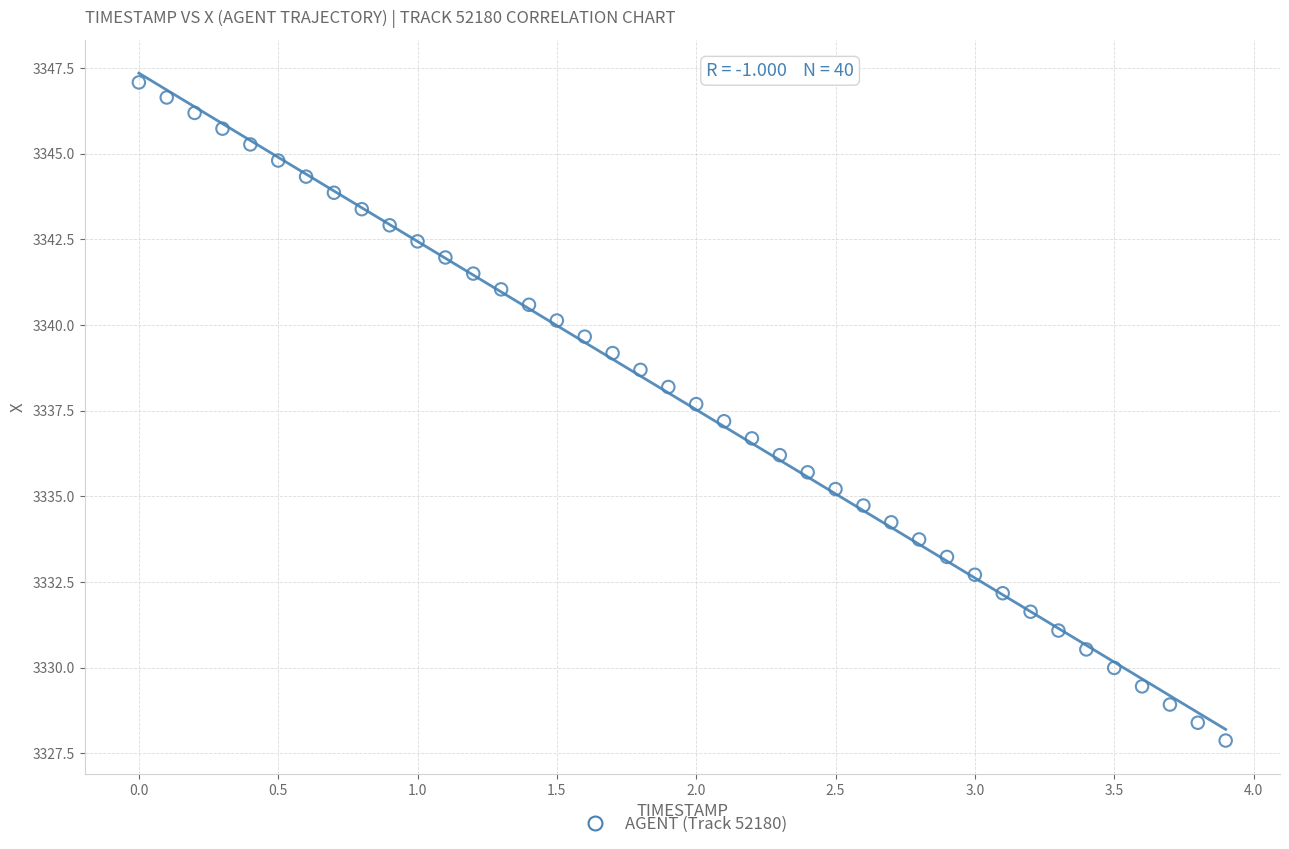

What is the range of X values (max minus min)?

3.9